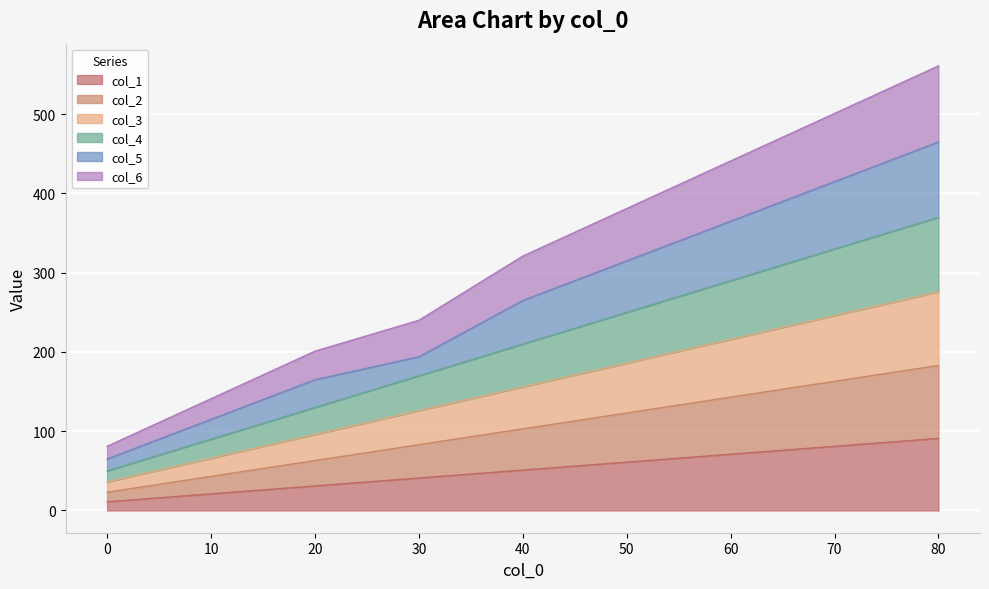

The value of col_6 at 30 is 240. True or false?

True